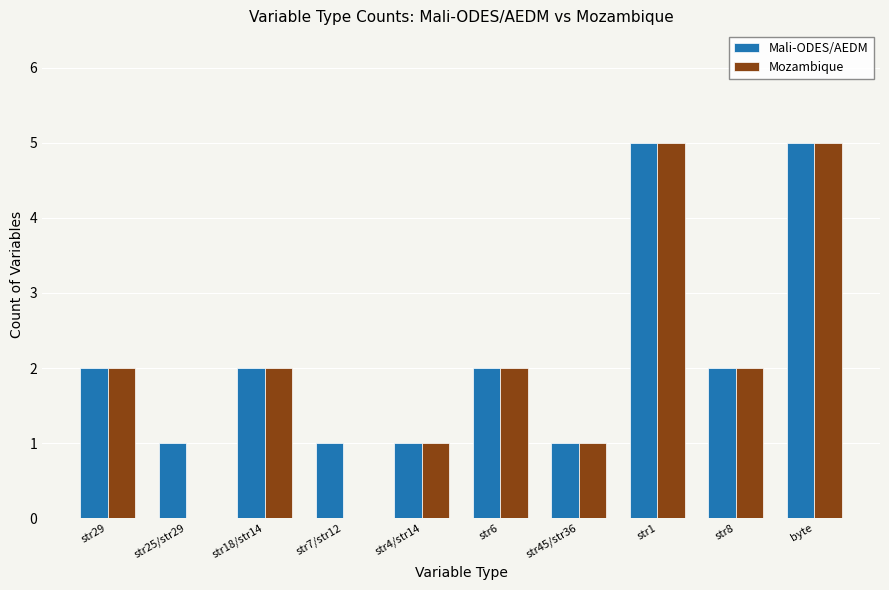

What is the difference between the Mali-ODES/AEDM values at str4/str14 and str18/str14?

1